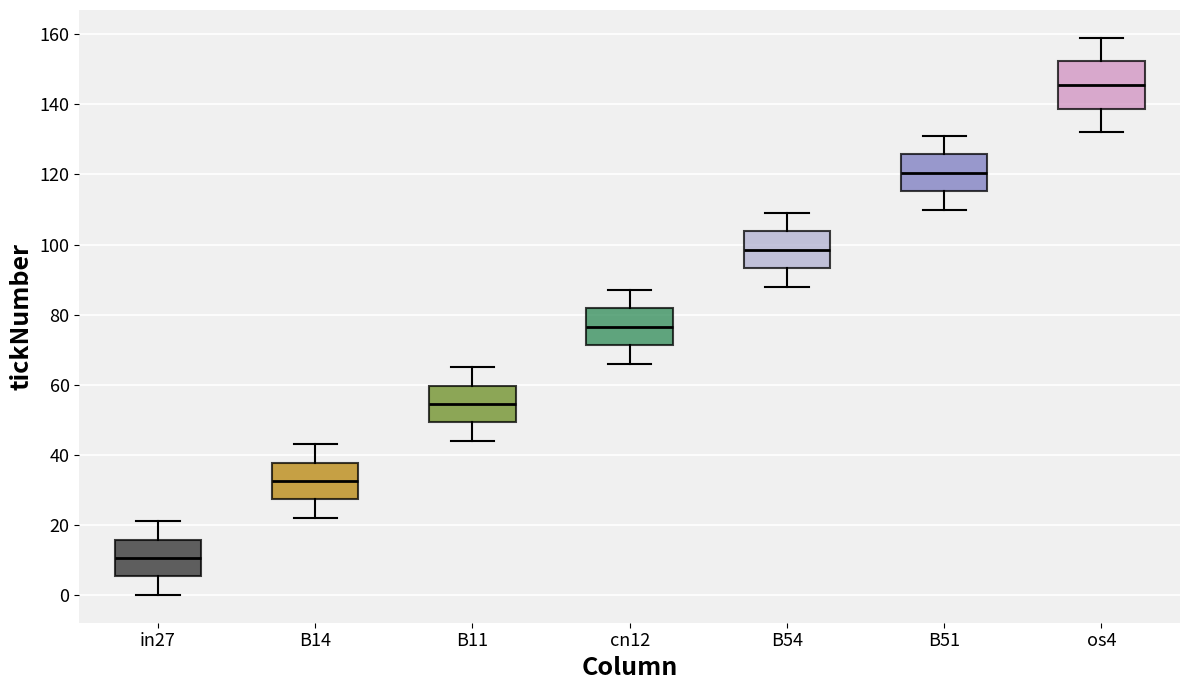

Reading left to right, transcribe this box plot: for each box, give where its median line is, the range the box spans, and where its two whiskers end, as read against the y-axis. The values are not printed on the chart, so give them approximately, as read against the axis.

in27: median 10, box 6 to 16, whiskers 0 to 22
B14: median 32, box 28 to 38, whiskers 22 to 44
B11: median 54, box 50 to 60, whiskers 44 to 66
cn12: median 76, box 72 to 82, whiskers 66 to 88
B54: median 98, box 94 to 104, whiskers 88 to 110
B51: median 120, box 116 to 126, whiskers 110 to 132
os4: median 146, box 138 to 152, whiskers 132 to 160